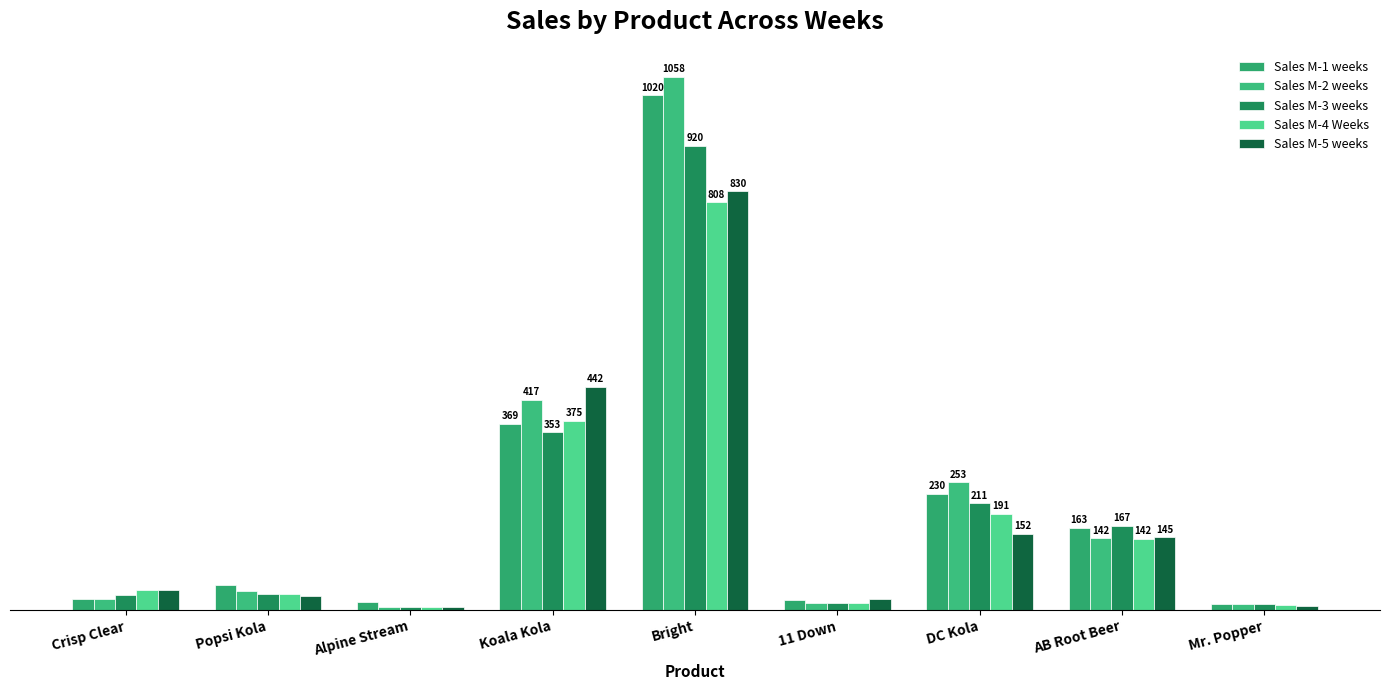

Does the chart contain any negative values?

No